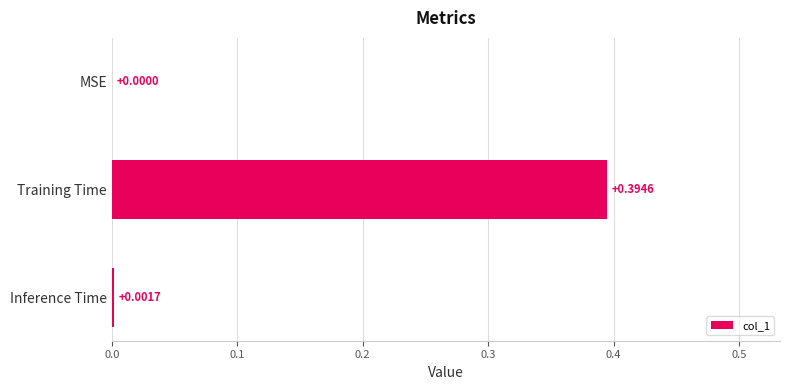

How many values exceed 0?

2